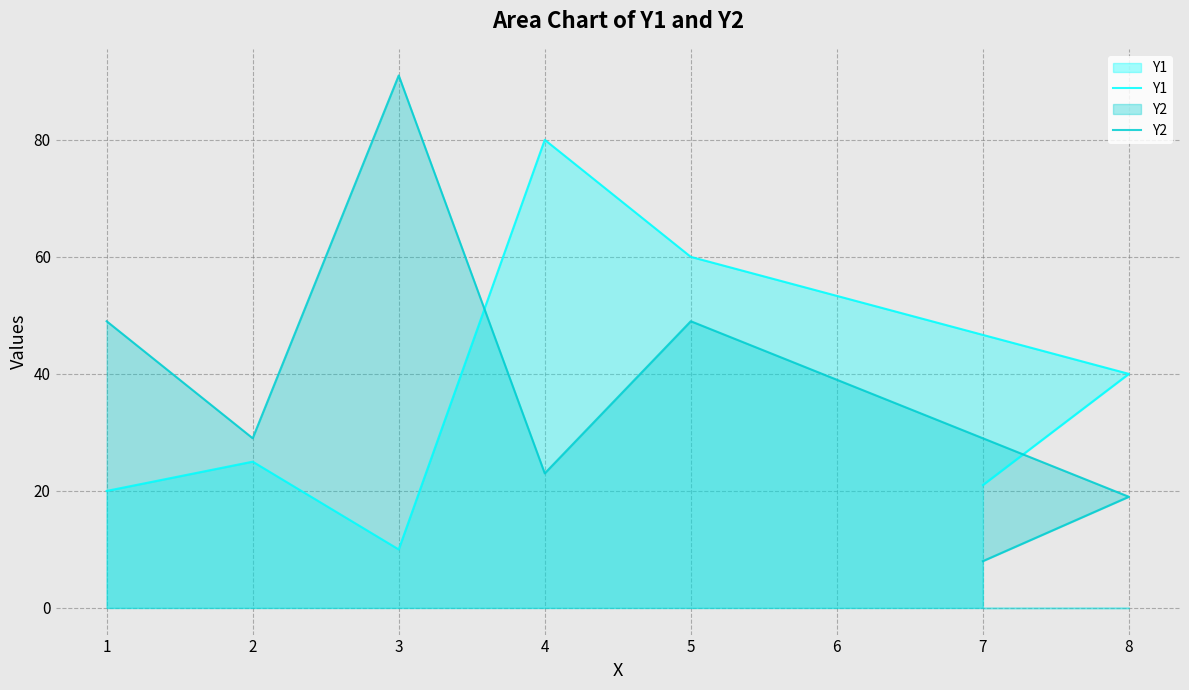

What is the maximum value for Y1?

80